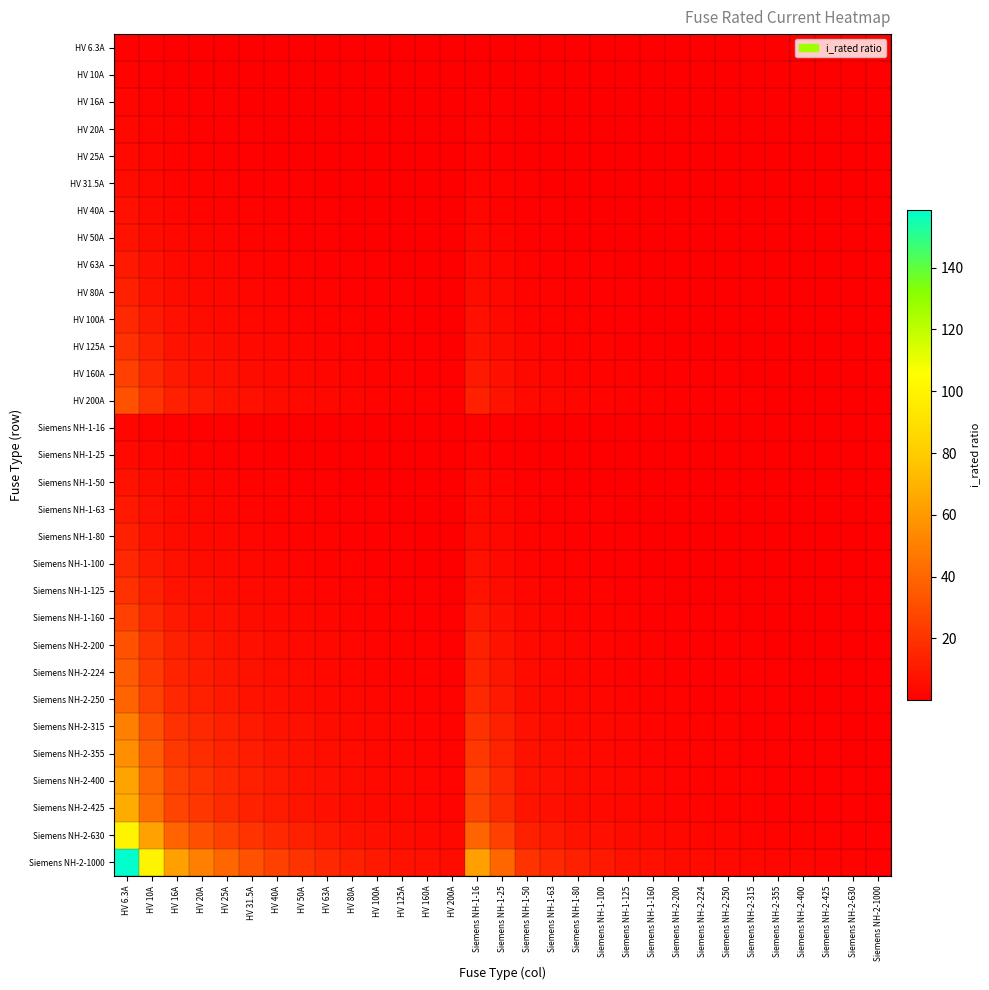

What is the spread (max minus min) of values at HV 100A?

9.9